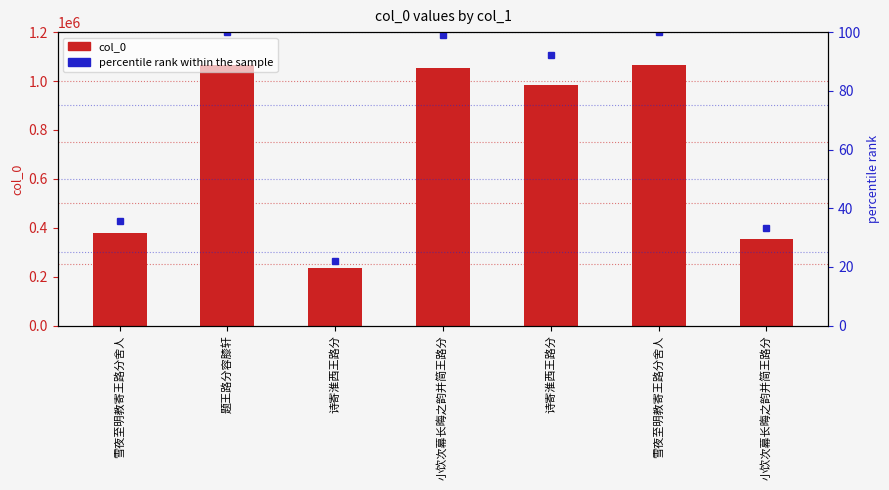

What is the smallest value displayed?

22.0